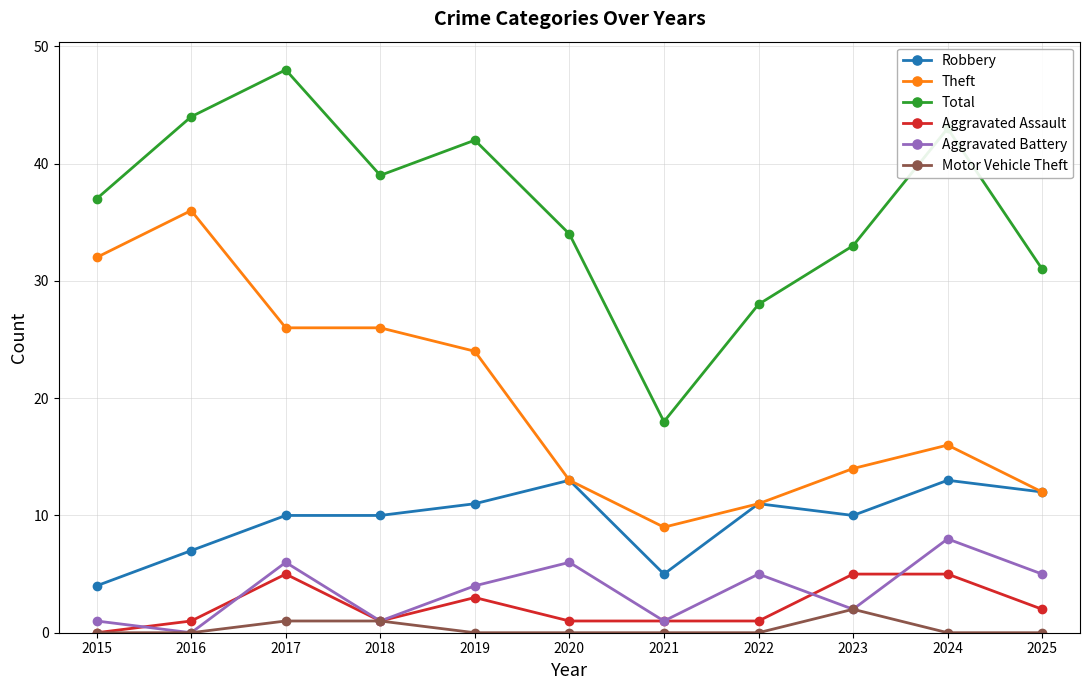

What is the average value of the Total series?

36